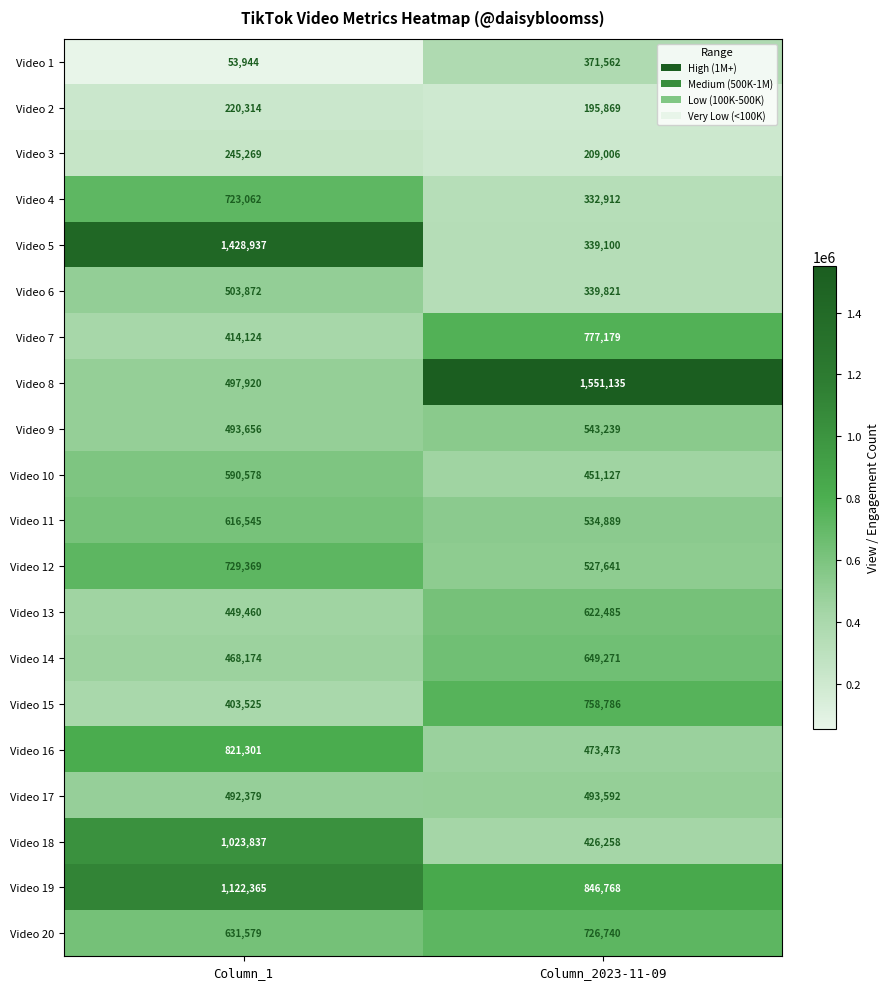

Between Column_1 and Column_2023-11-09, which series saw the biggest shift?

Video 5